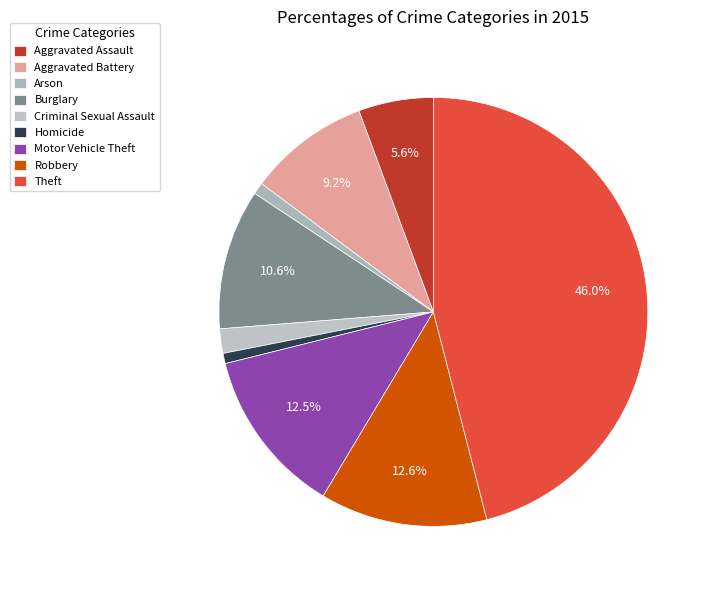

To the nearest percent, what is the difference between the largest and smallest slice percentages?

45%